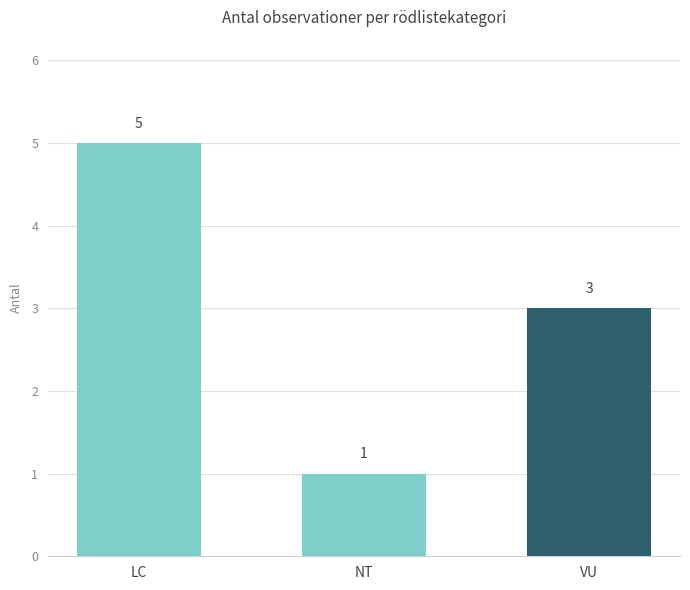

List the labels in order of value, smallest first.

NT, VU, LC